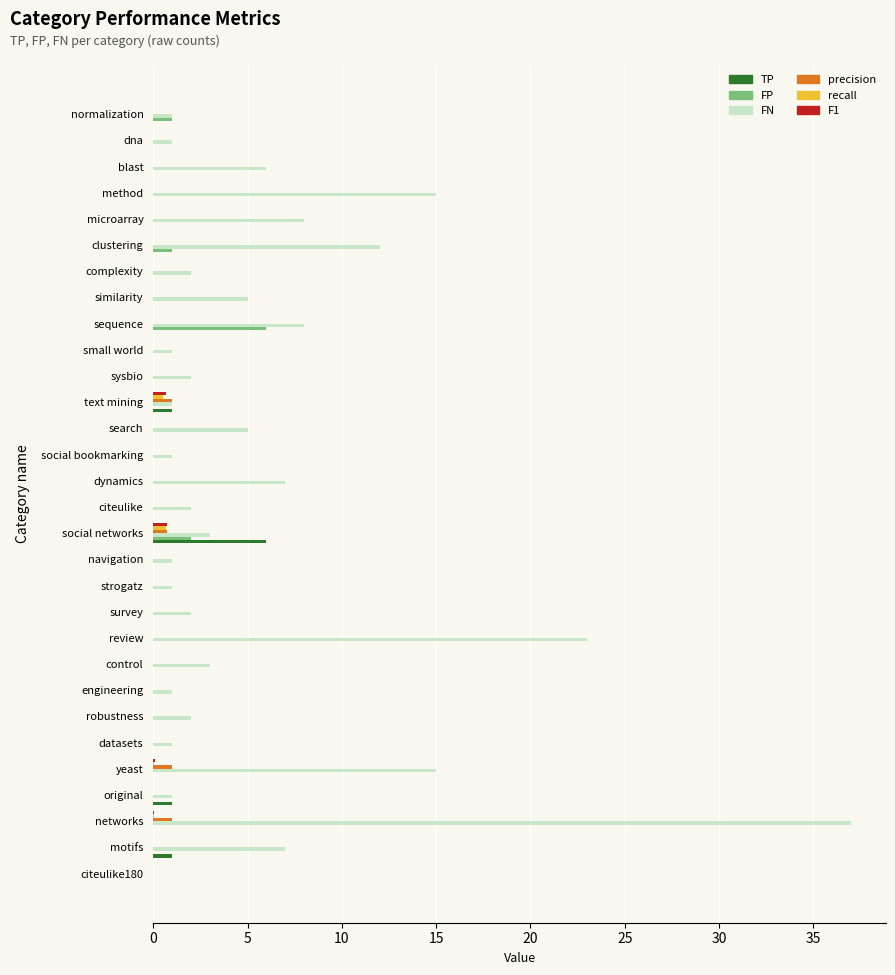

Which series has the largest total across all categories?

FN